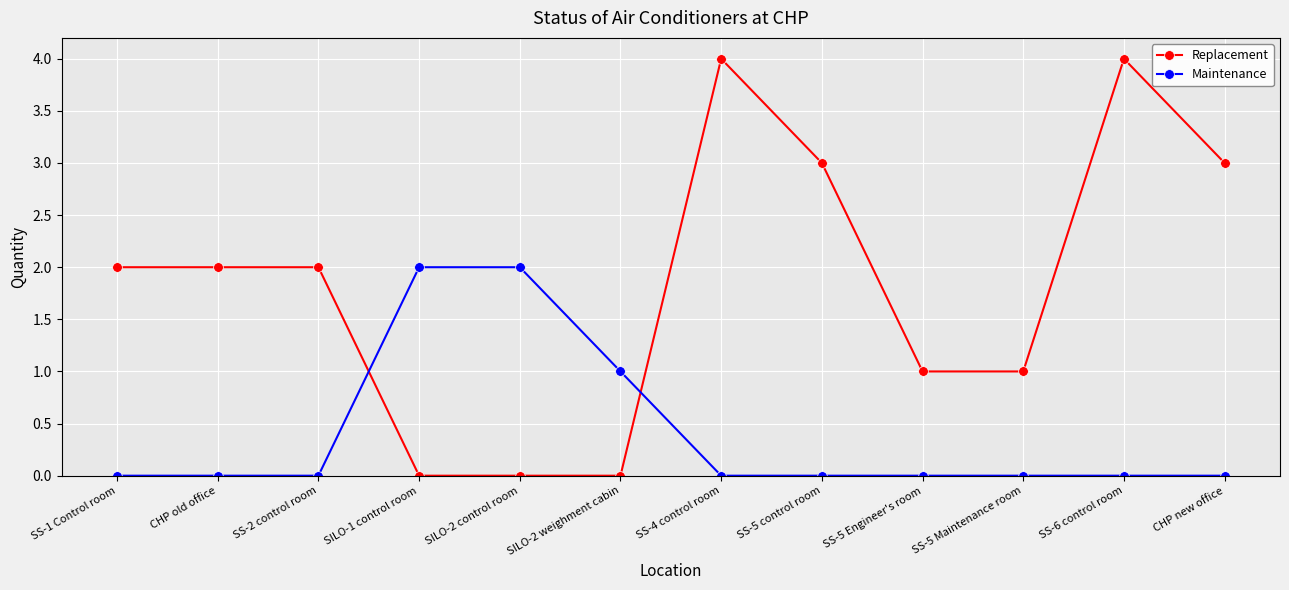

True or false: Maintenance has a value of -1 at SS-1 Control room.

False